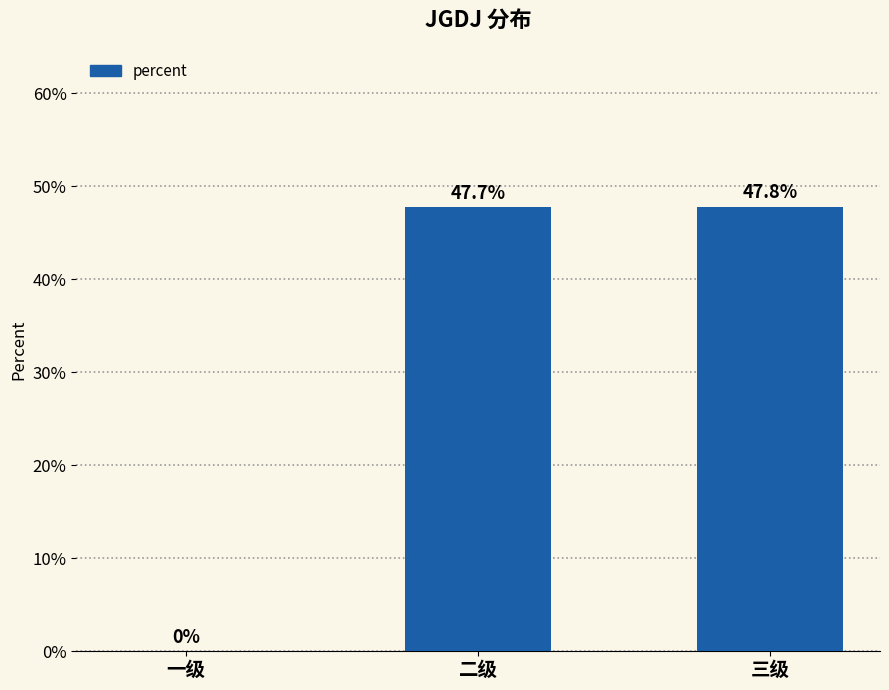

At which category does the chart reach its minimum across all series?

一级